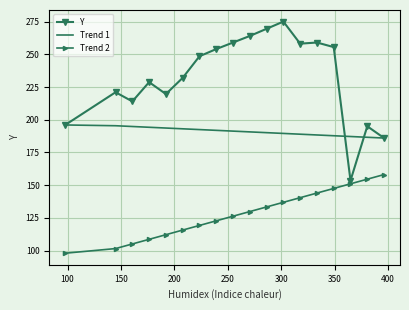

What is the difference between the second highest and minimum values in the Y series?

116.0